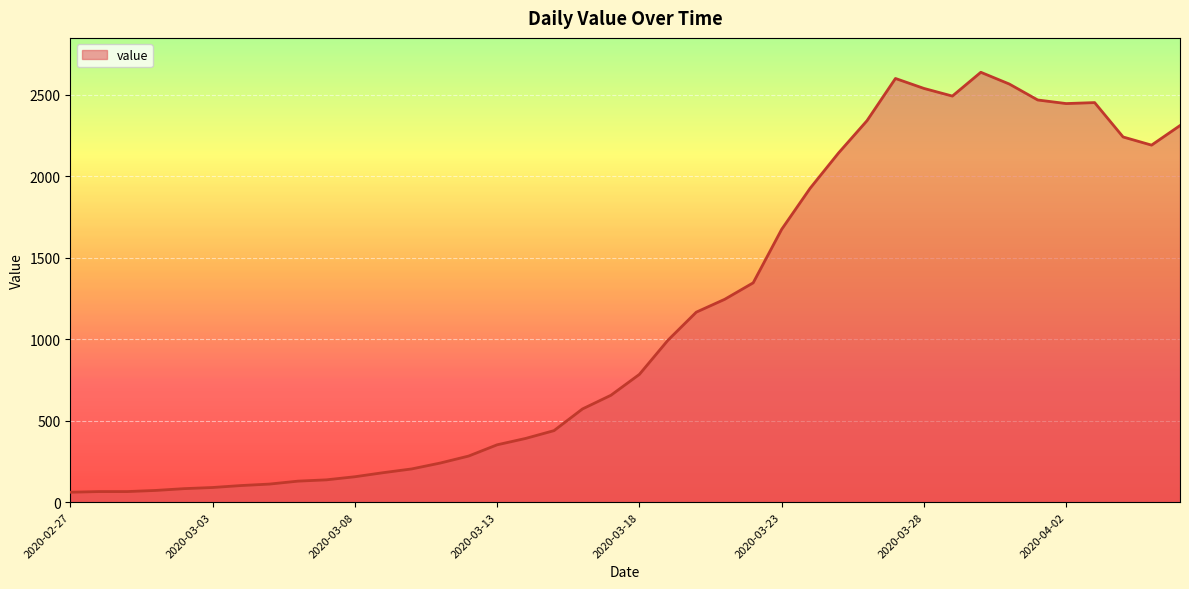

What is the difference between the maximum and minimum values?

2577